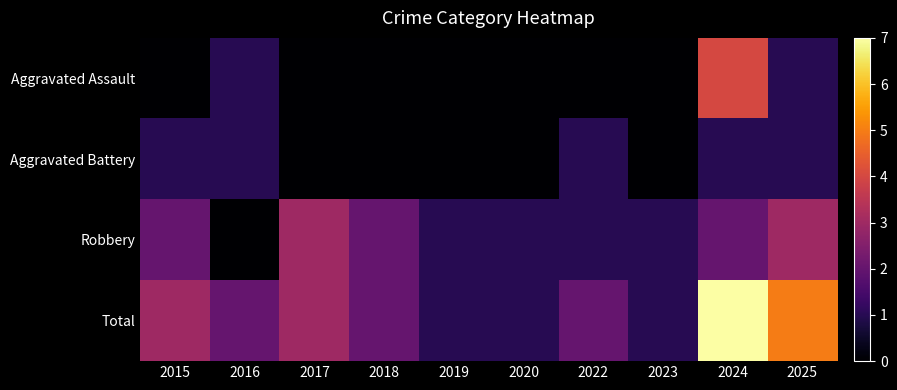

Reading right to left, transcribe all the data shown in this chart.

Aggravated Assault: 2025=1	2024=4	2023=0	2022=0	2020=0	2019=0	2018=0	2017=0	2016=1	2015=0
Aggravated Battery: 2025=1	2024=1	2023=0	2022=1	2020=0	2019=0	2018=0	2017=0	2016=1	2015=1
Robbery: 2025=3	2024=2	2023=1	2022=1	2020=1	2019=1	2018=2	2017=3	2016=0	2015=2
Total: 2025=5	2024=7	2023=1	2022=2	2020=1	2019=1	2018=2	2017=3	2016=2	2015=3